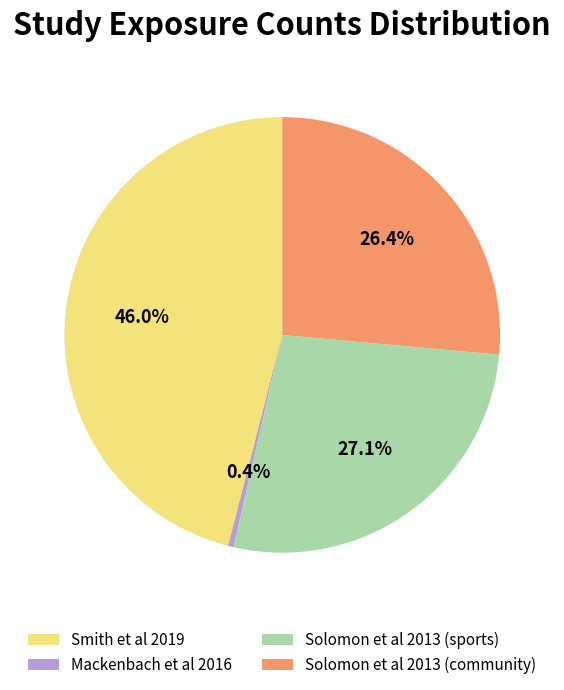

The Solomon et al 2013 (community) slice represents 40% of the pie. True or false?

False